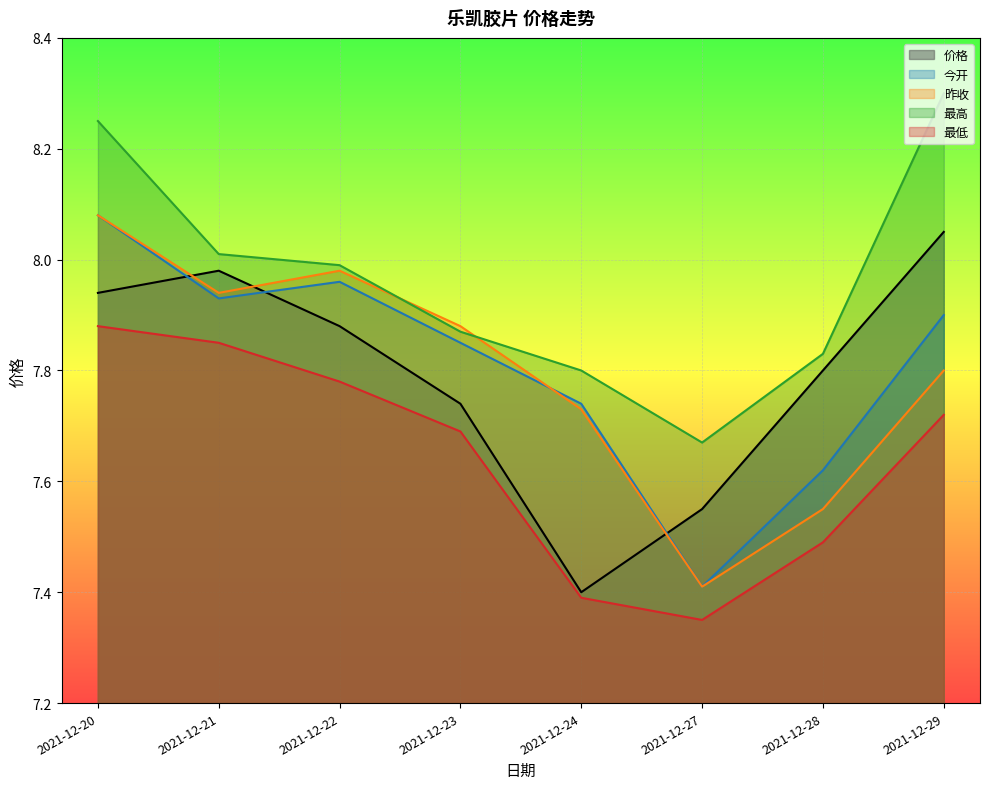

True or false: 最低 and 昨收 intersect in this chart.

False